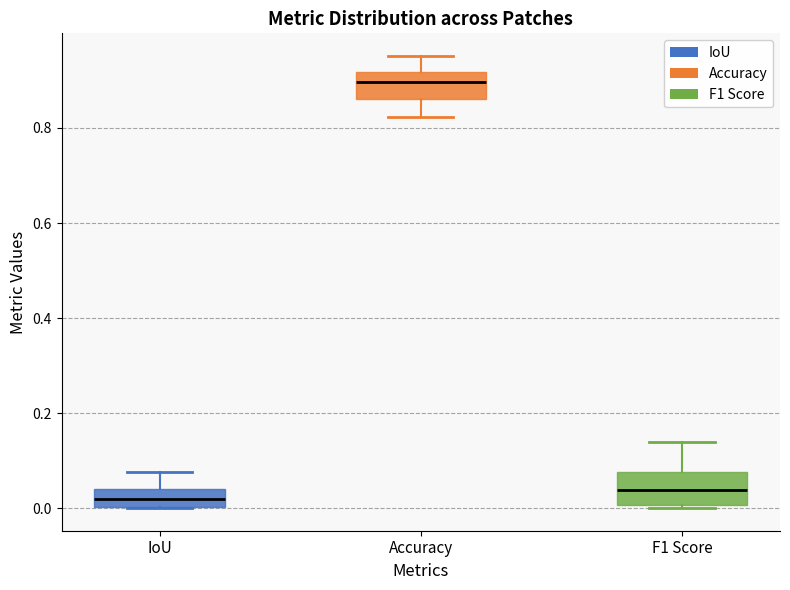

Reading left to right, transcribe this box plot: for each box, give where its median line is, the range the box spans, and where its two whiskers end, as read against the y-axis. The values are not printed on the chart, so give them approximately, as read against the axis.

IoU: median 0.02, box 0.00 to 0.04, whiskers 0.00 to 0.08
Accuracy: median 0.90, box 0.86 to 0.92, whiskers 0.82 to 0.96
F1 Score: median 0.04, box 0.00 to 0.08, whiskers 0.00 to 0.14